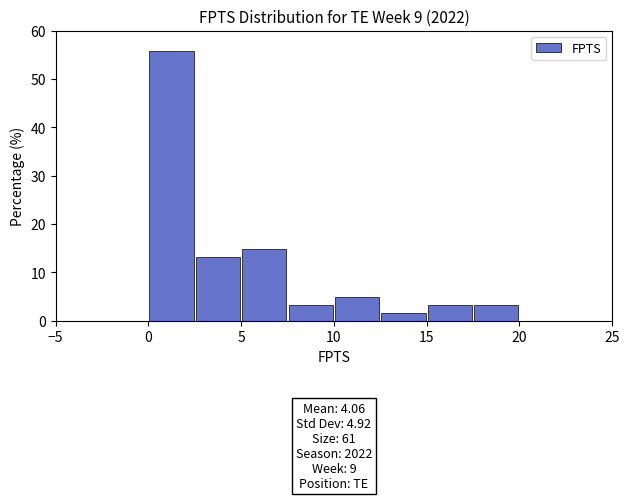

Over which range of the x-axis is the bar tallest?

0.0 to 2.5